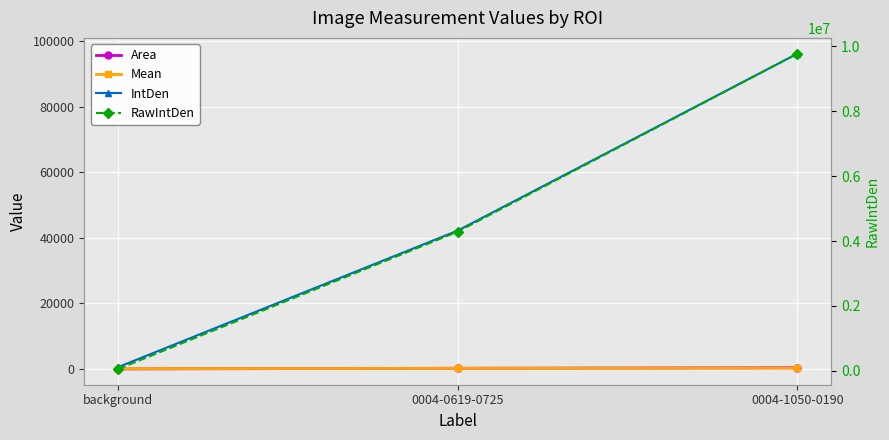

Reading left to right, extract all data points from this chart.

Area: background=7.3	0004-0619-0725=218.9	0004-1050-0190=369.0
Mean: background=79.2	0004-0619-0725=192.9	0004-1050-0190=260.6
IntDen: background=579.9	0004-0619-0725=42219.9	0004-1050-0190=96170.7
RawIntDen: background=58941.0	0004-0619-0725=4291031.0	0004-1050-0190=9774344.0